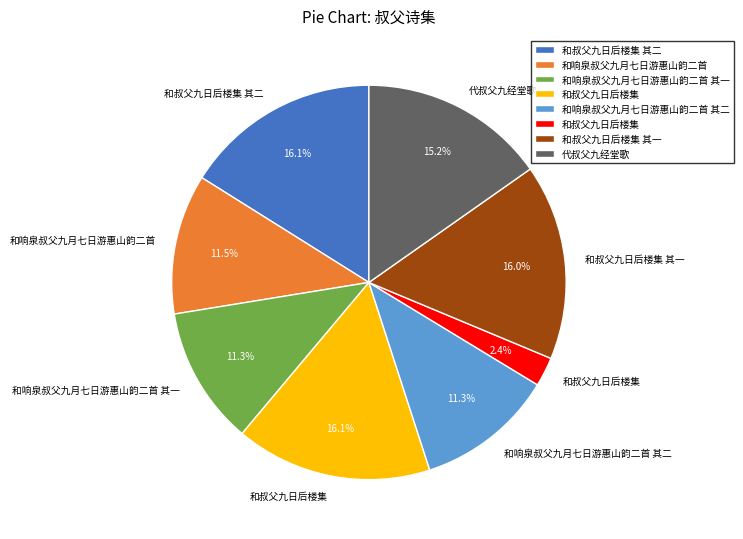

Does any single category account for the majority?

No